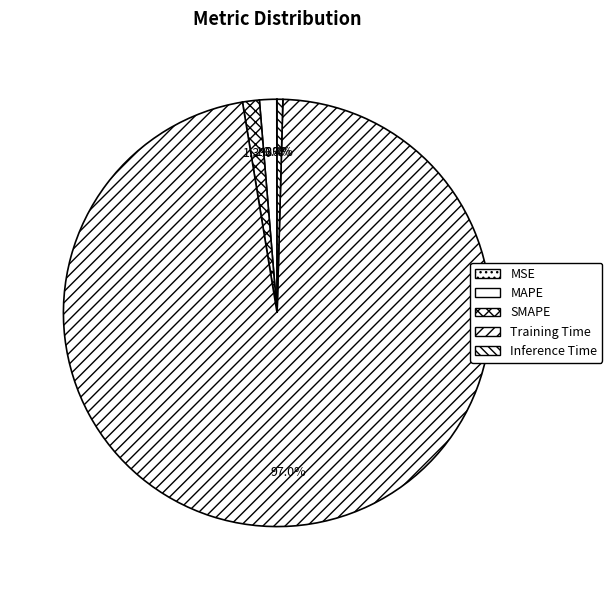

To the nearest percent, what percentage of the pie is MAPE?

1%